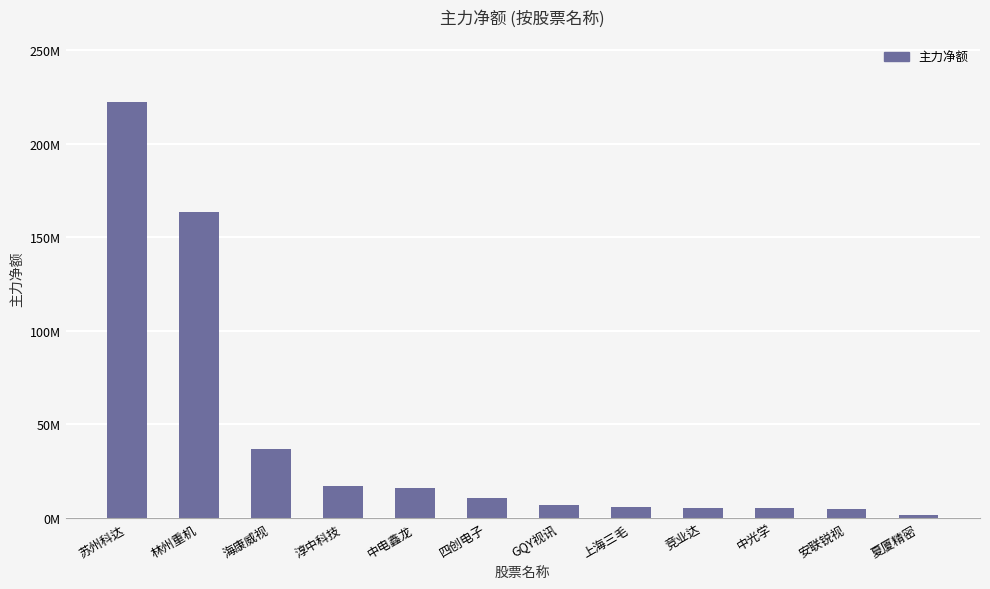

The chart shows a value of 10581547 at 四创电子. True or false?

True